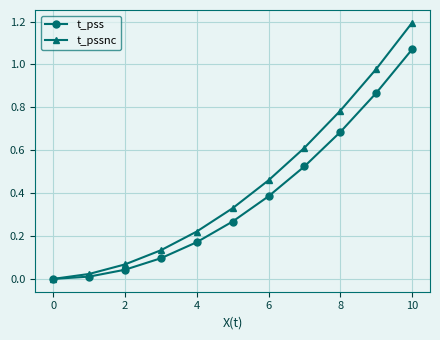

Rank the series by their average value, from lowest to highest.

t_pss, t_pssnc